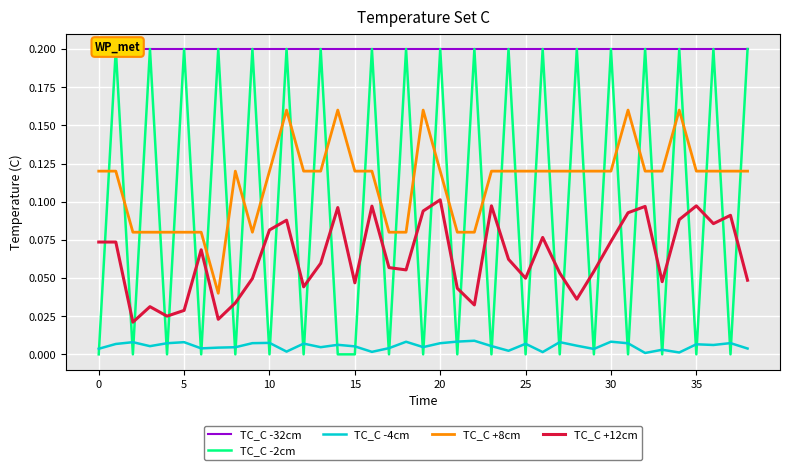

What is the value of the TC_C +8cm point at the 26th from the left?

0.1